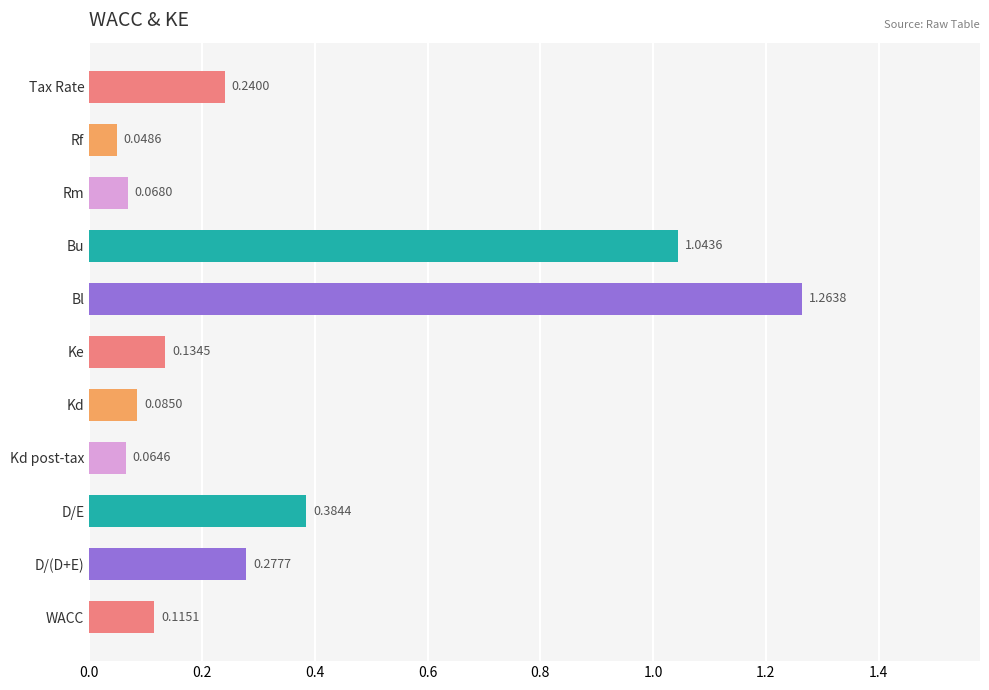

Between Tax Rate and Bl, which is larger?

Bl